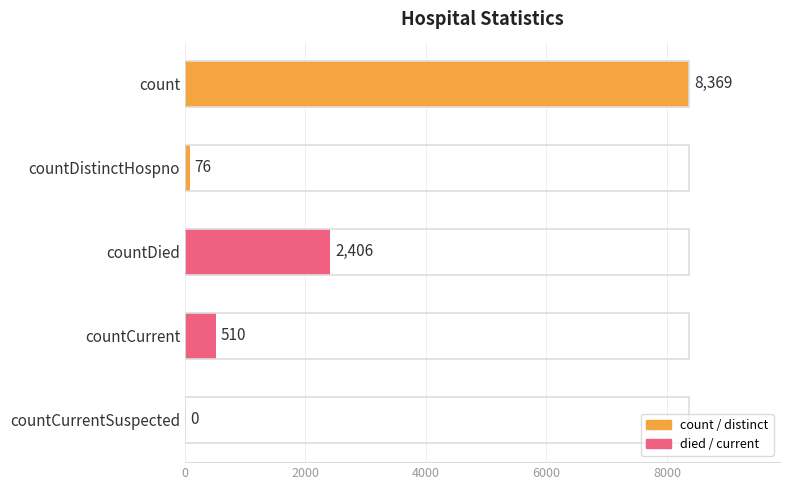

How many categories are shown in the chart?

5